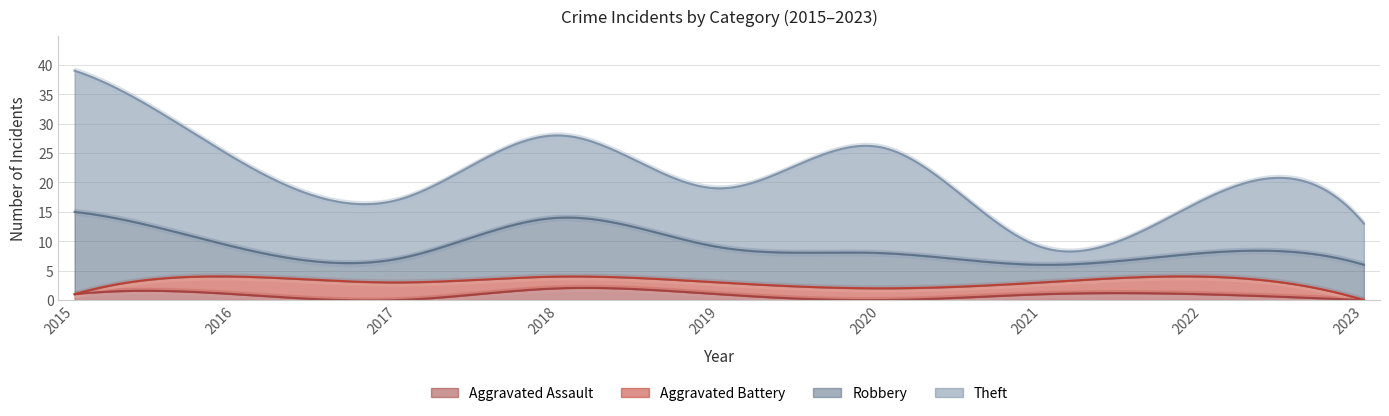

Between 2015 and 2023, which series saw the biggest shift?

Theft